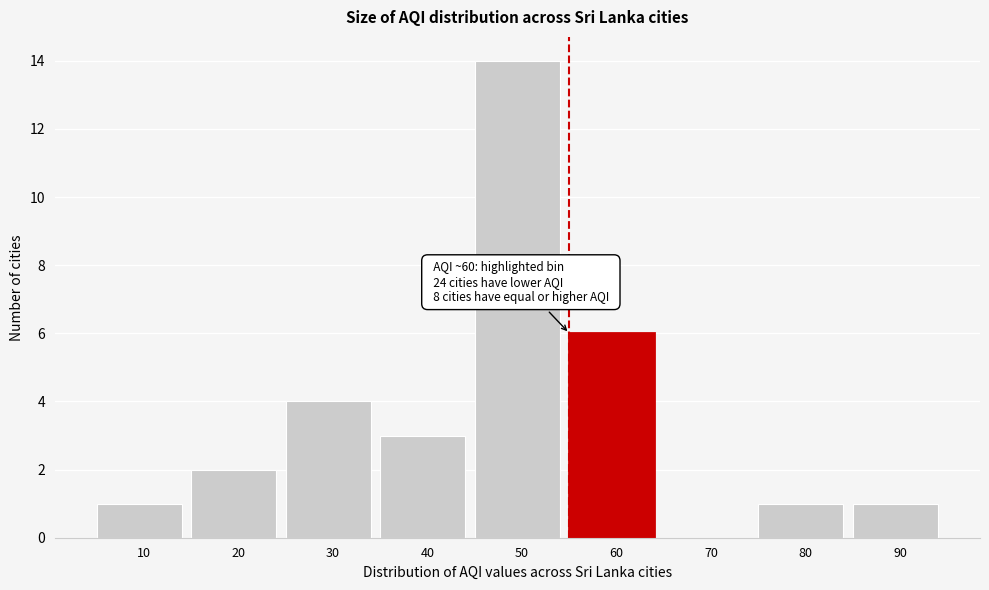

Reading right to left, extract all data points from this chart.

90=1	80=1	70=0	60=6	50=14	40=3	30=4	20=2	10=1